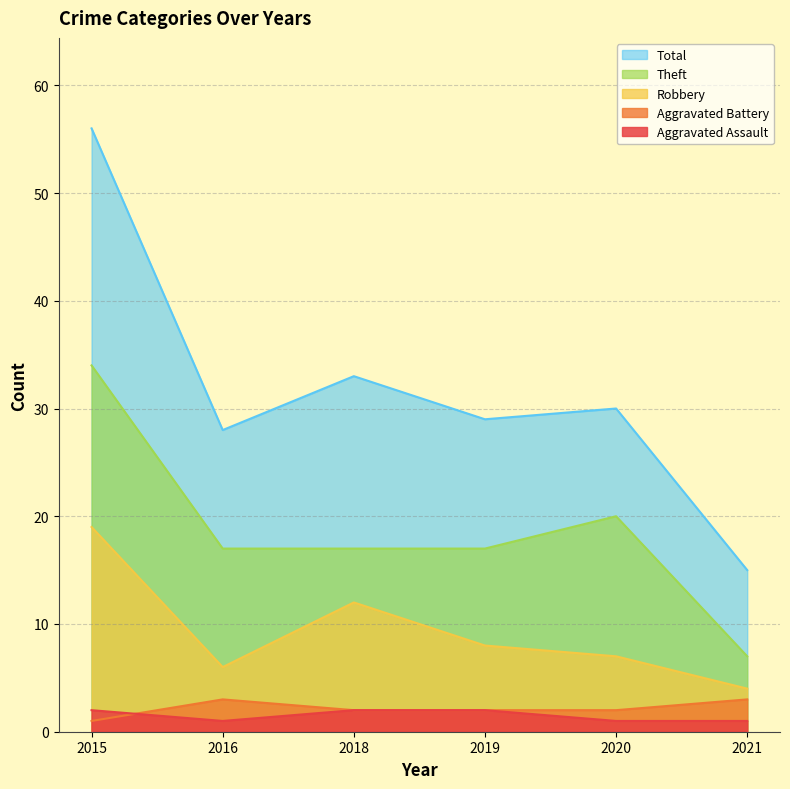

At 2021, list the series in order from smallest to largest.

Aggravated Assault, Aggravated Battery, Robbery, Theft, Total